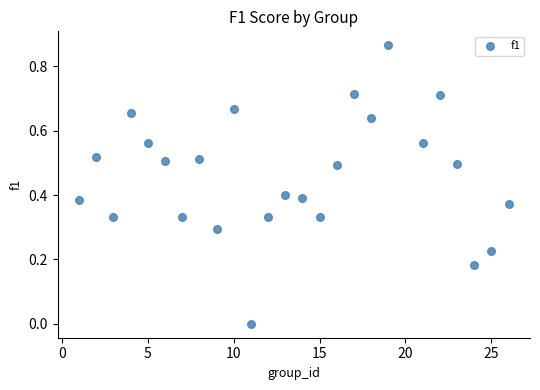

What is the range of X values (max minus min)?

25.0